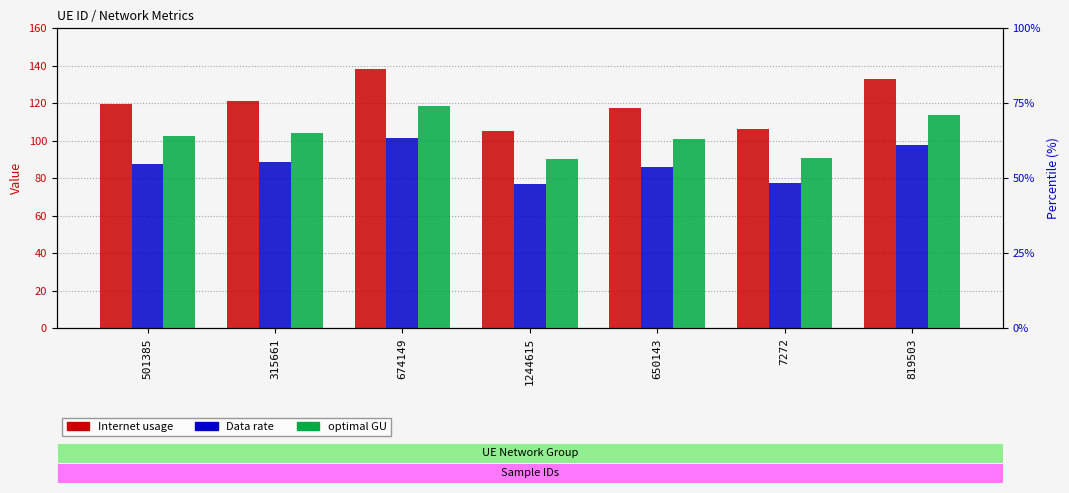

What is the maximum value shown in the chart?

138.2